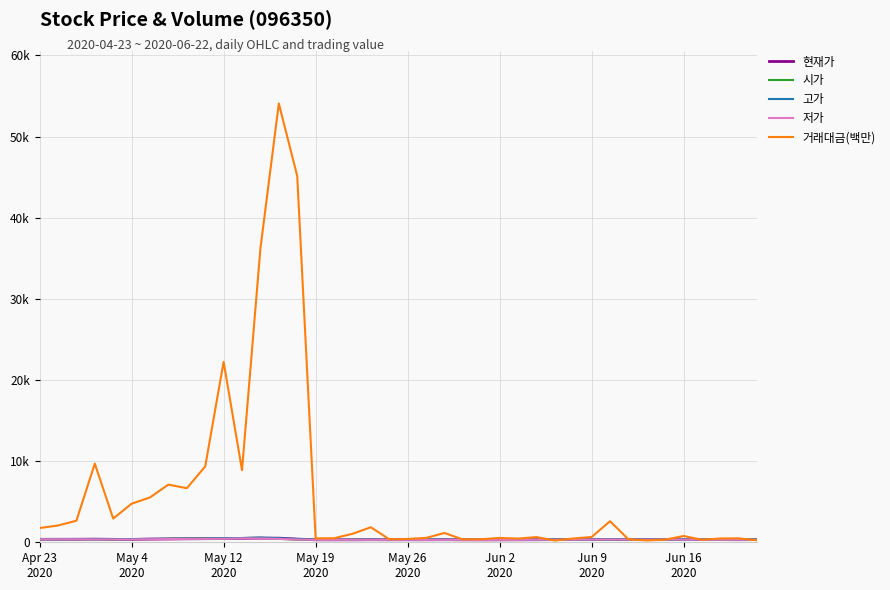

What is the highest value of the 거래대금(백만) series?

54067